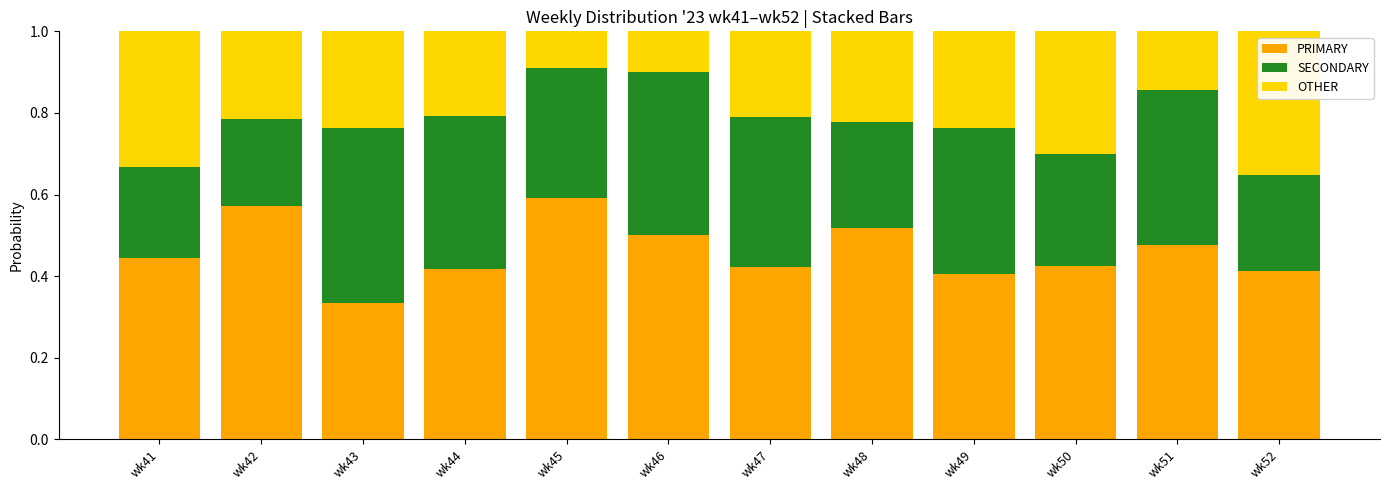

Which category has the lowest value in the PRIMARY series?

wk43